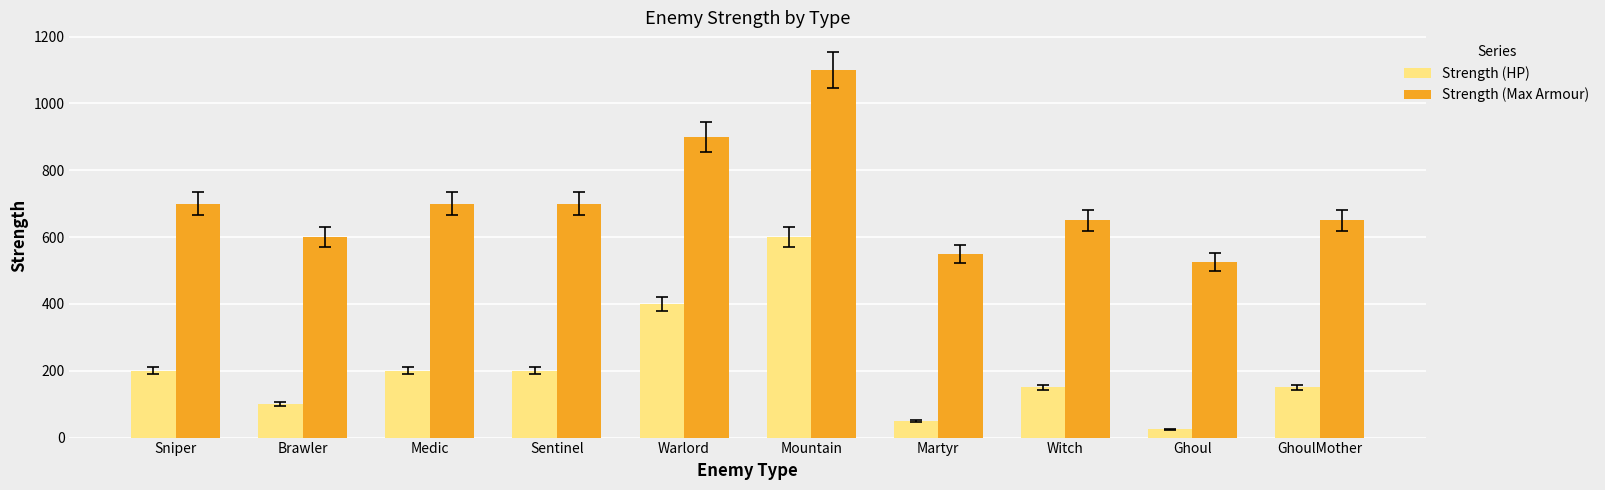

What is the spread (max minus min) of values at Ghoul?

500